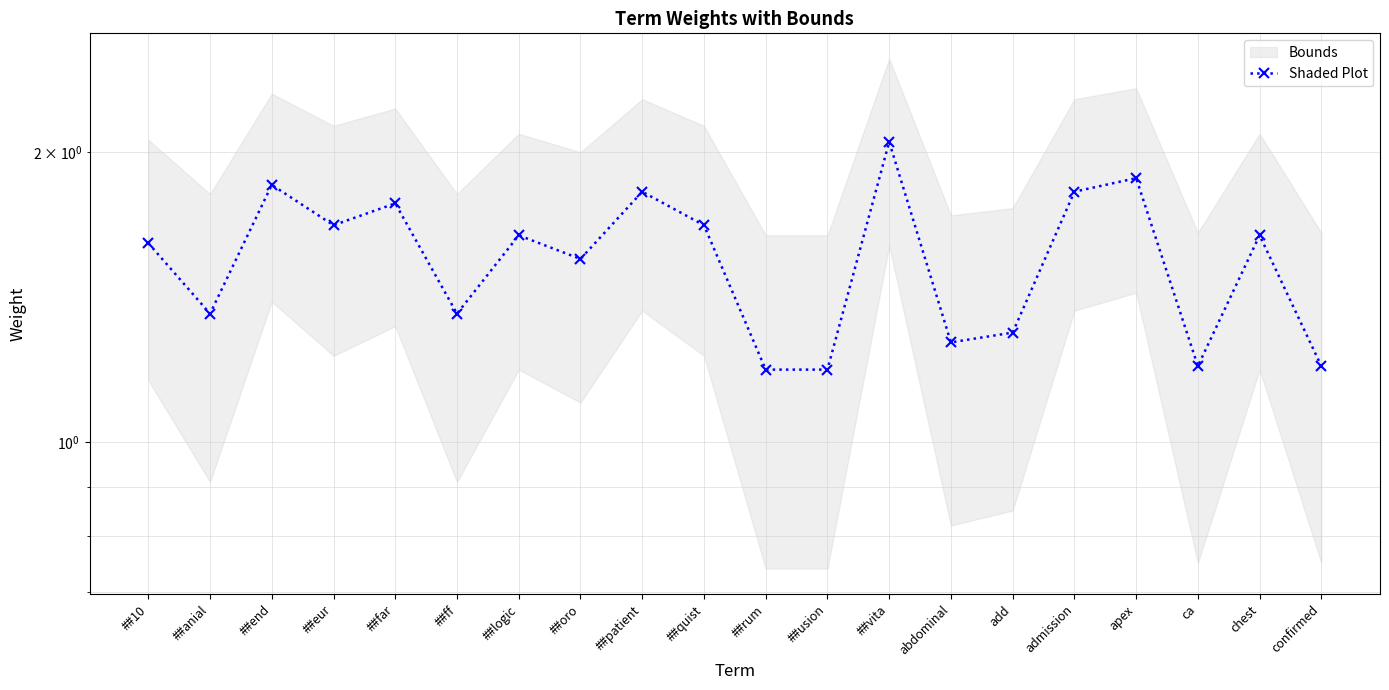

How many points are lower than both their immediate neighbors (excluding endpoints)?

6